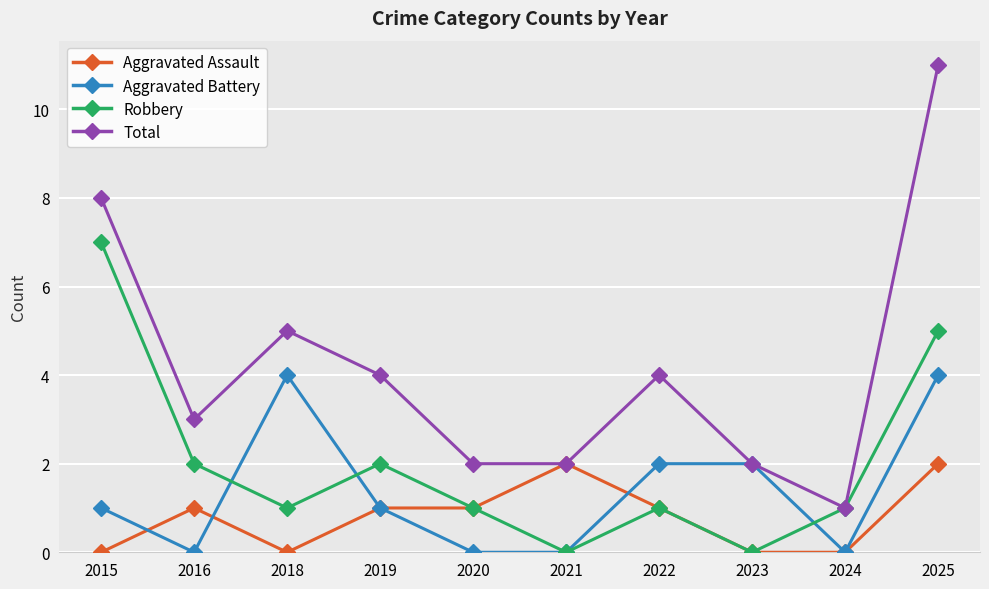

What is the total value across all series at 2019?

8